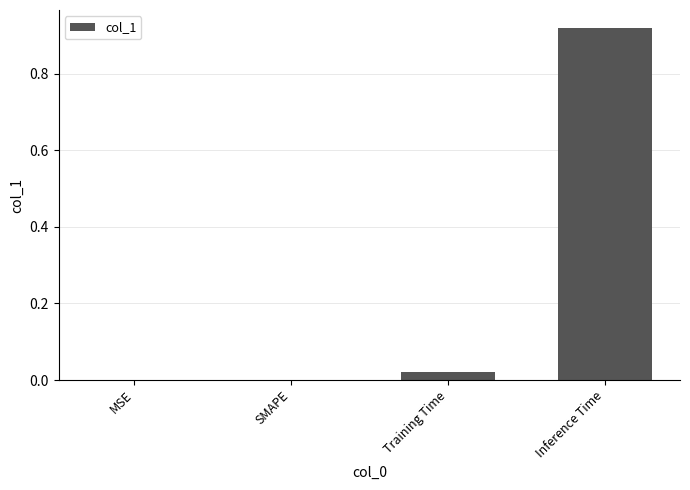

Which label corresponds to the largest value in the chart?

Inference Time